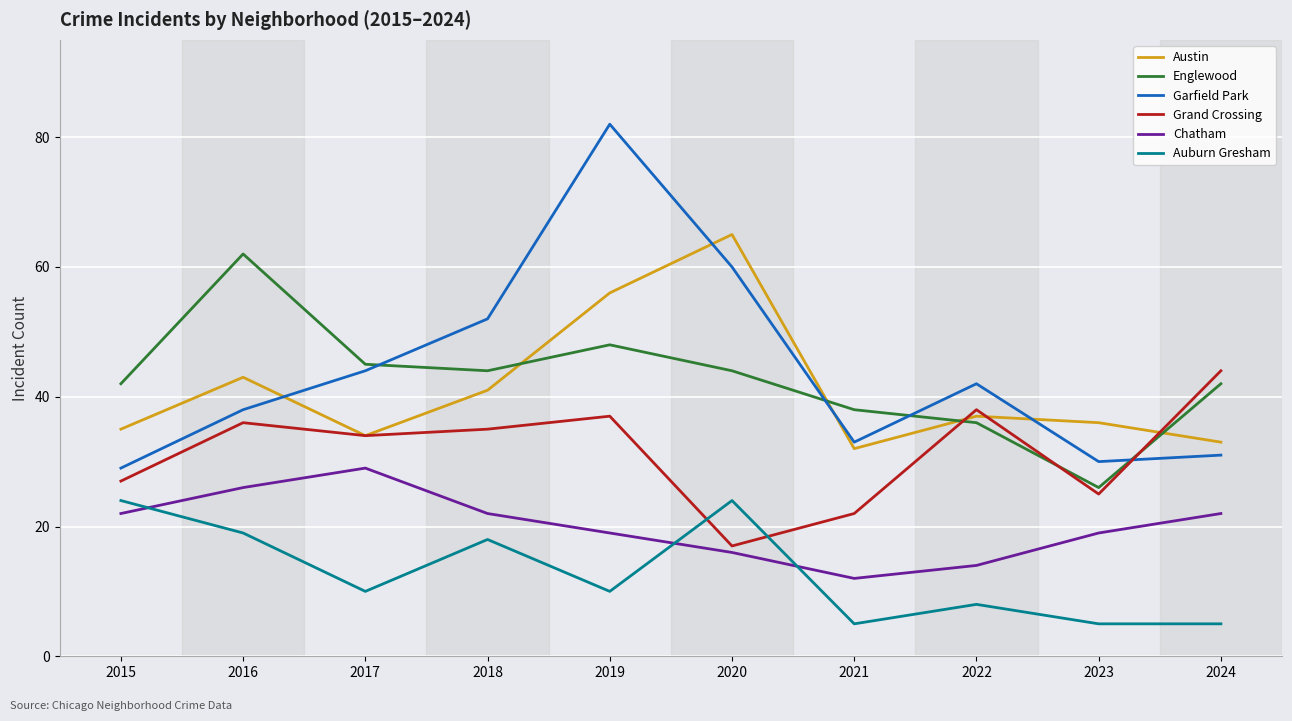

Reading left to right, list all the values displayed in this chart.

Austin: 2015=35	2016=43	2017=34	2018=41	2019=56	2020=65	2021=32	2022=37	2023=36	2024=33
Englewood: 2015=42	2016=62	2017=45	2018=44	2019=48	2020=44	2021=38	2022=36	2023=26	2024=42
Garfield Park: 2015=29	2016=38	2017=44	2018=52	2019=82	2020=60	2021=33	2022=42	2023=30	2024=31
Grand Crossing: 2015=27	2016=36	2017=34	2018=35	2019=37	2020=17	2021=22	2022=38	2023=25	2024=44
Chatham: 2015=22	2016=26	2017=29	2018=22	2019=19	2020=16	2021=12	2022=14	2023=19	2024=22
Auburn Gresham: 2015=24	2016=19	2017=10	2018=18	2019=10	2020=24	2021=5	2022=8	2023=5	2024=5